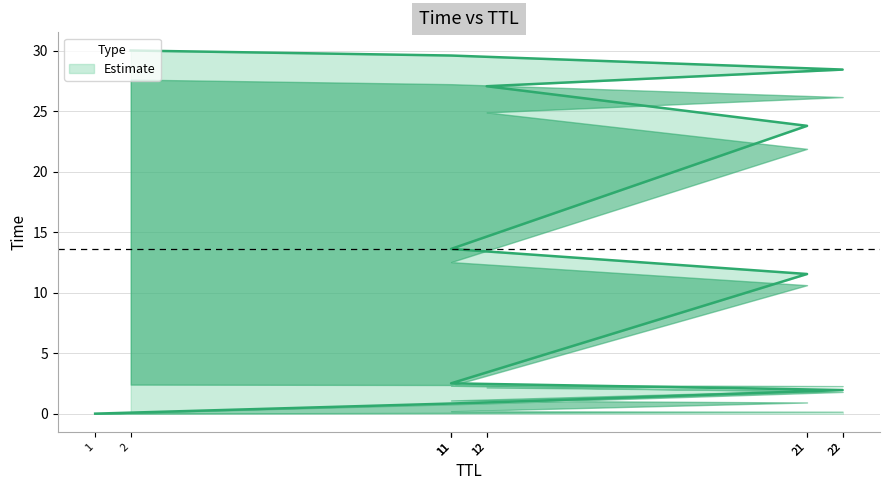

Reading left to right, what are all the values shown in this chart?

0.0	0.9	2.0	2.5	11.5	13.6	23.8	27.0	28.4	29.6	30.0